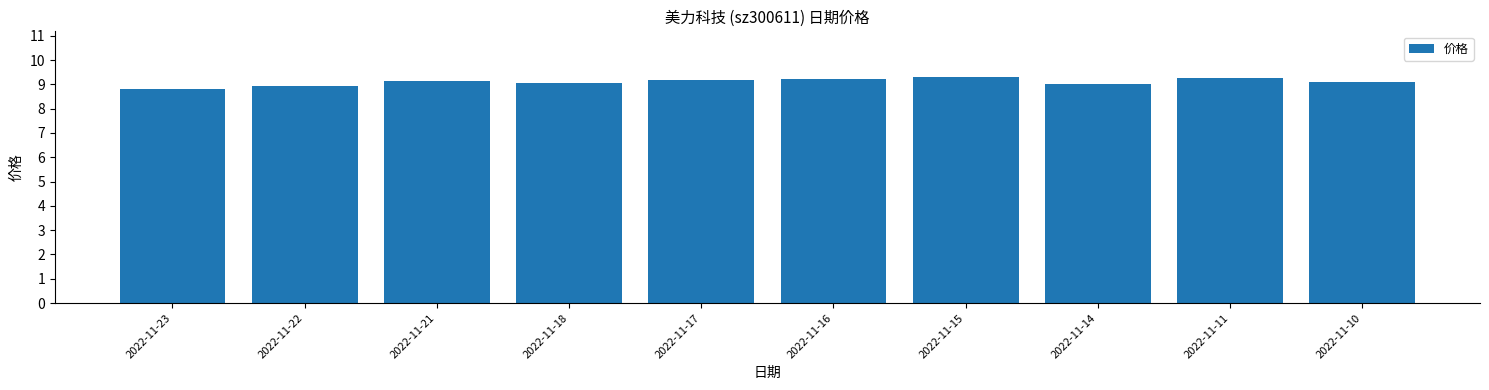

Does the chart contain stacked bars?

No